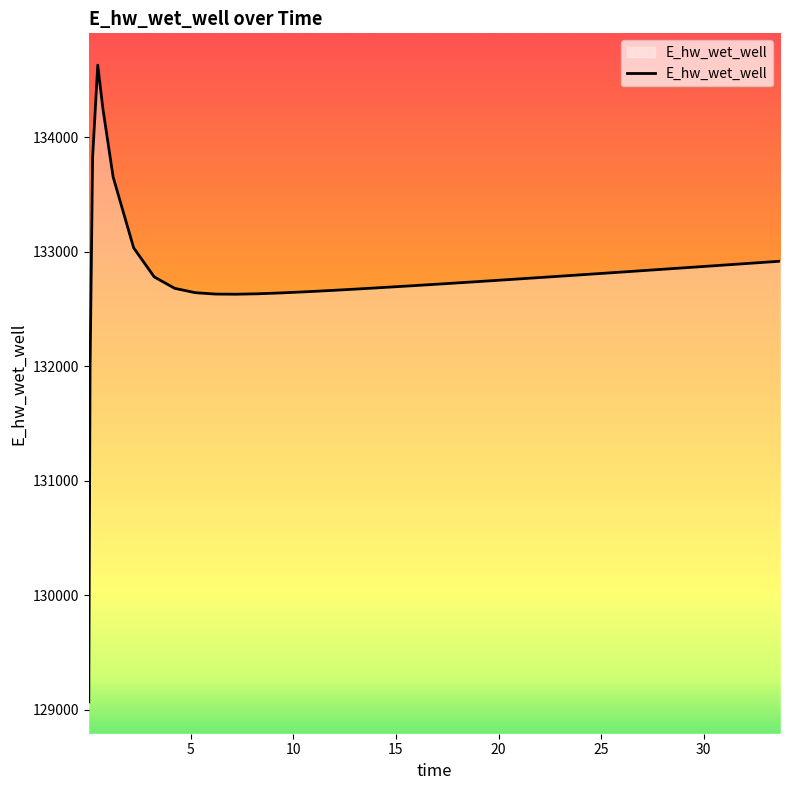

What is the maximum value shown in the chart?

134628.0